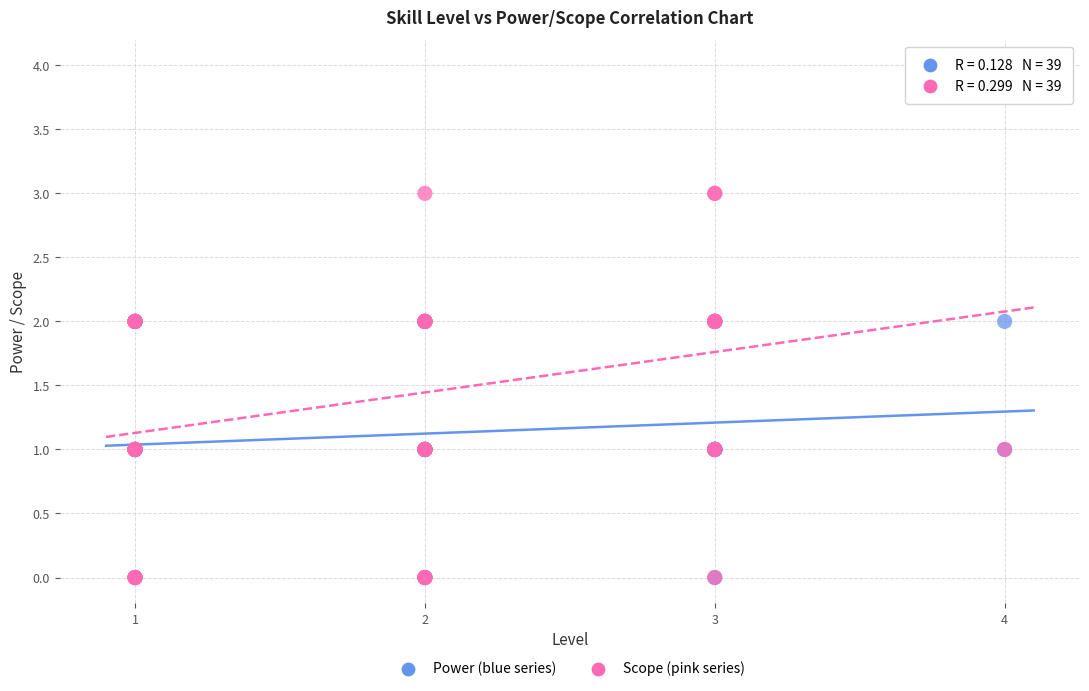

What are all the series names shown in the legend?

Power (blue series), Scope (pink series)